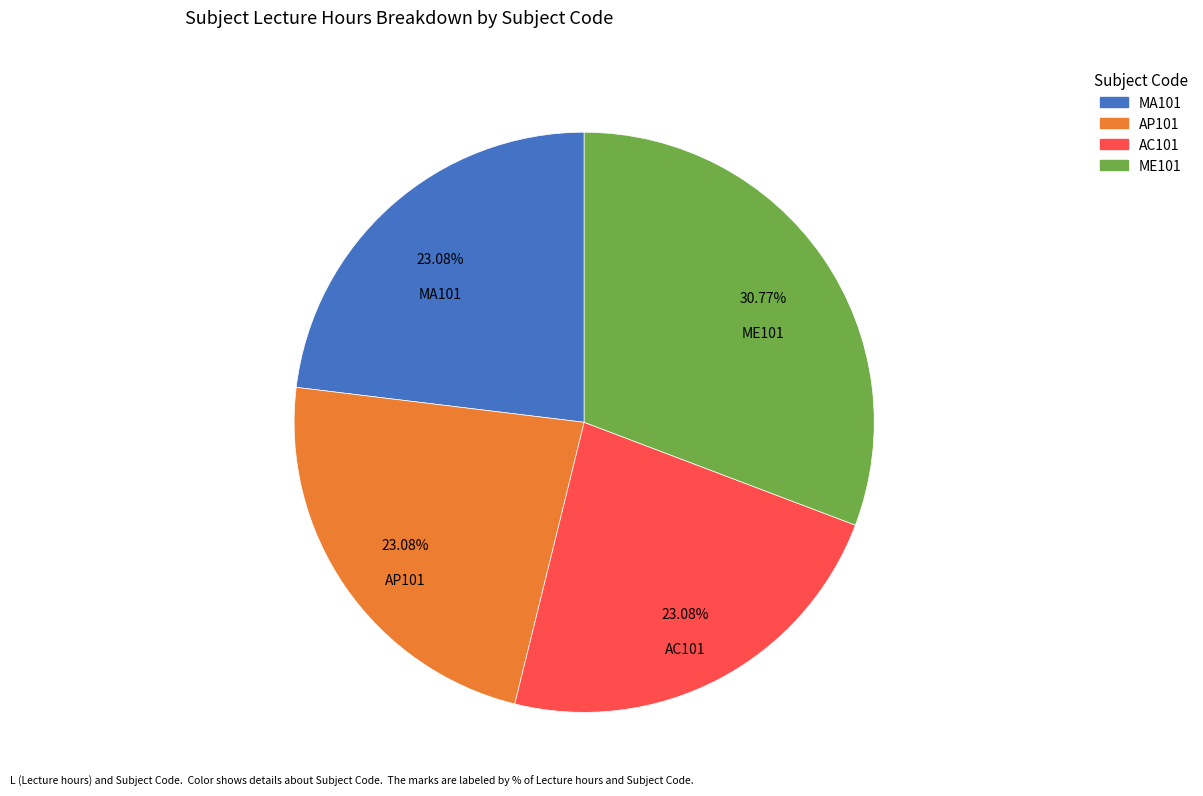

Does any single category account for the majority?

No